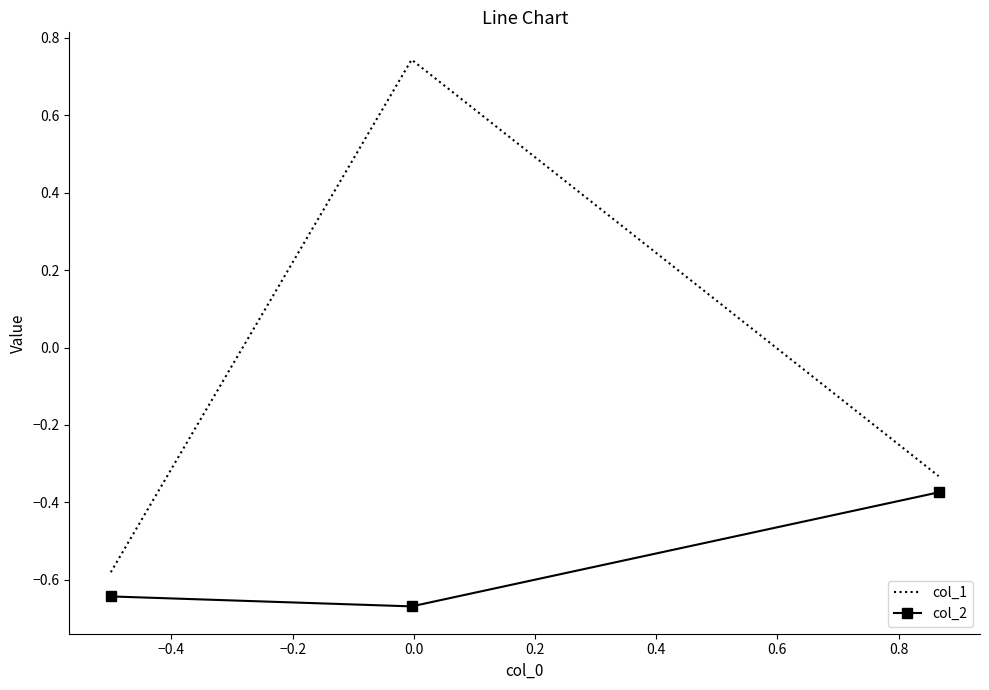

What is the sum of all col_2 values?

-1.7